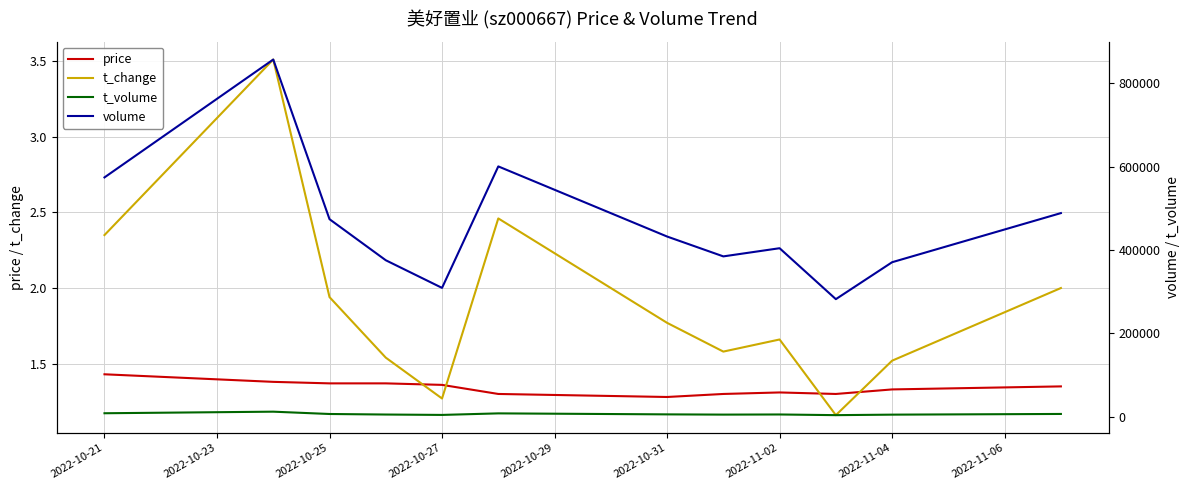

True or false: price has a value of 1.4 at 2022-10-25.

True